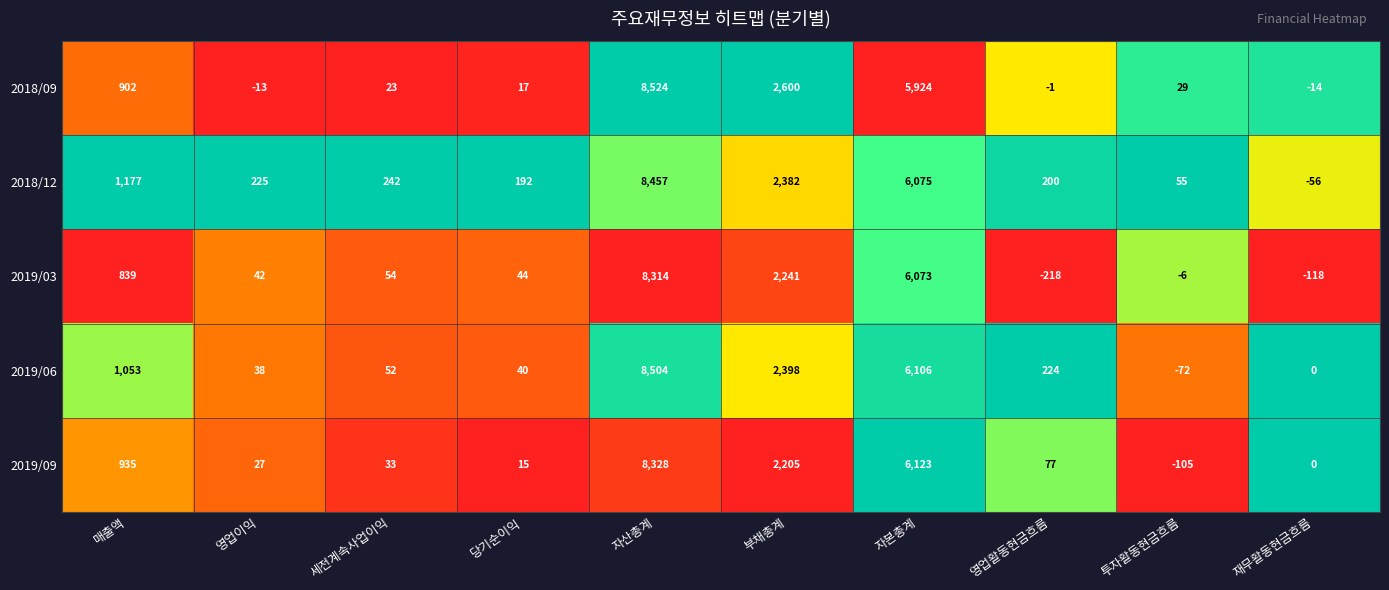

Is the value of 2019/03 at 자본총계 greater than the value of 2018/09 at 부채총계?

Yes